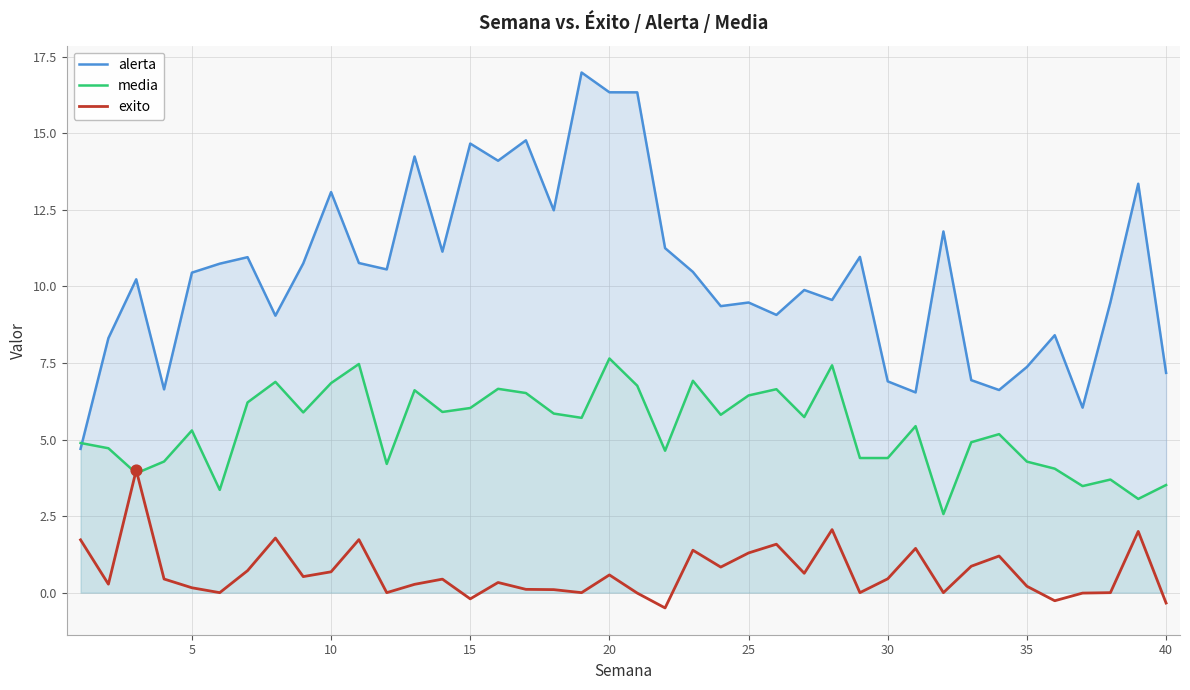

Which series has the largest total across all categories?

alerta